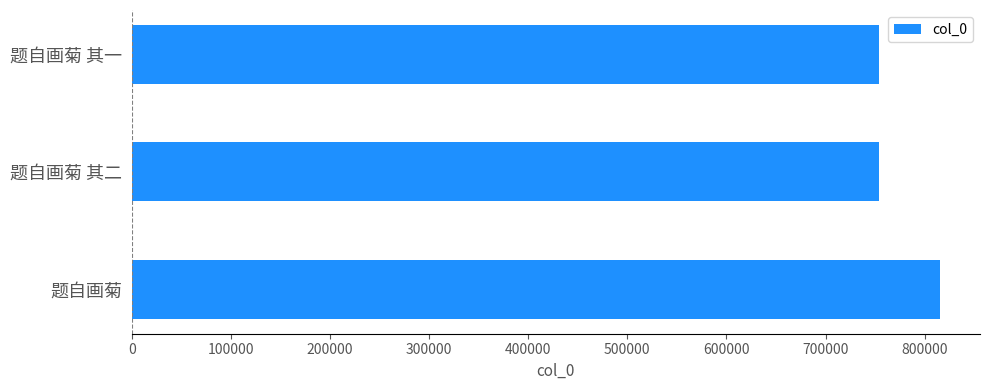

What is the smallest value displayed?

753692